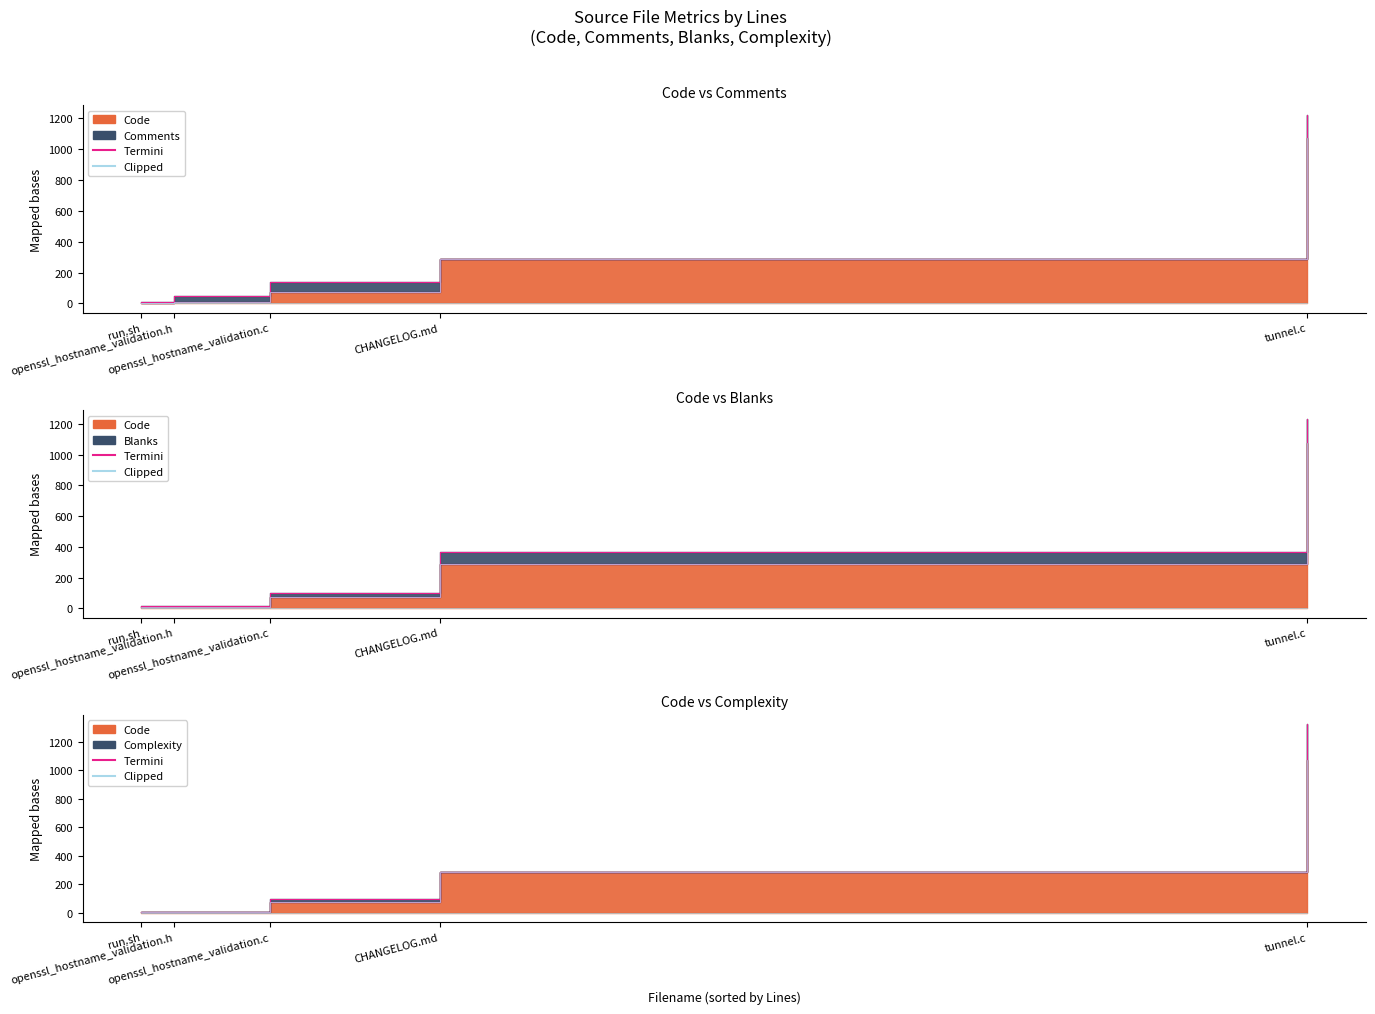

List the series in order of their peak value, highest first.

Code, Complexity, Blanks, Comments